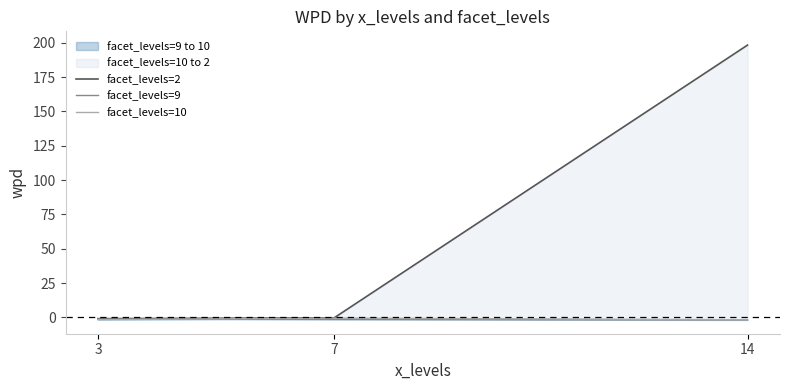

What is the sum of all facet_levels=2 values?

197.0